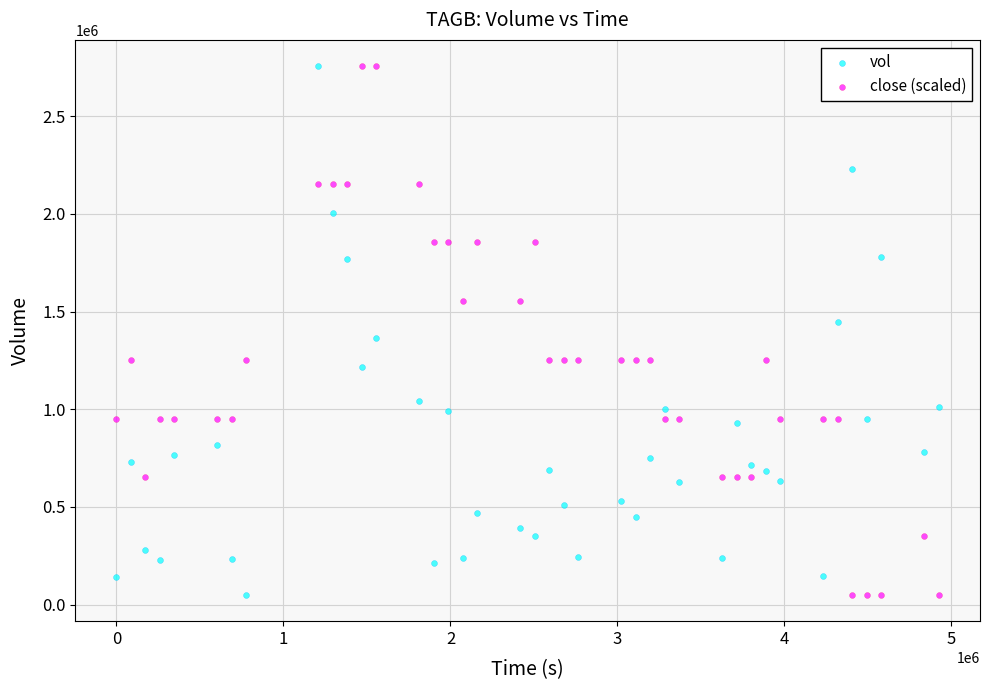

What is the X range (max minus min) for the scatter plot?

4924800.0